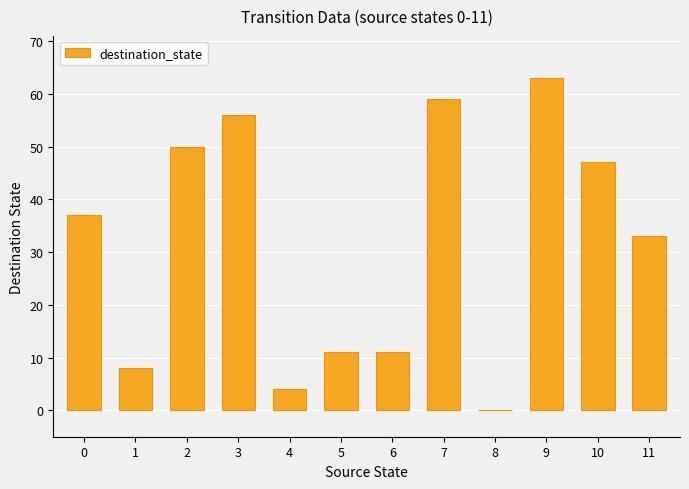

Between 9 and 6, which is larger?

9